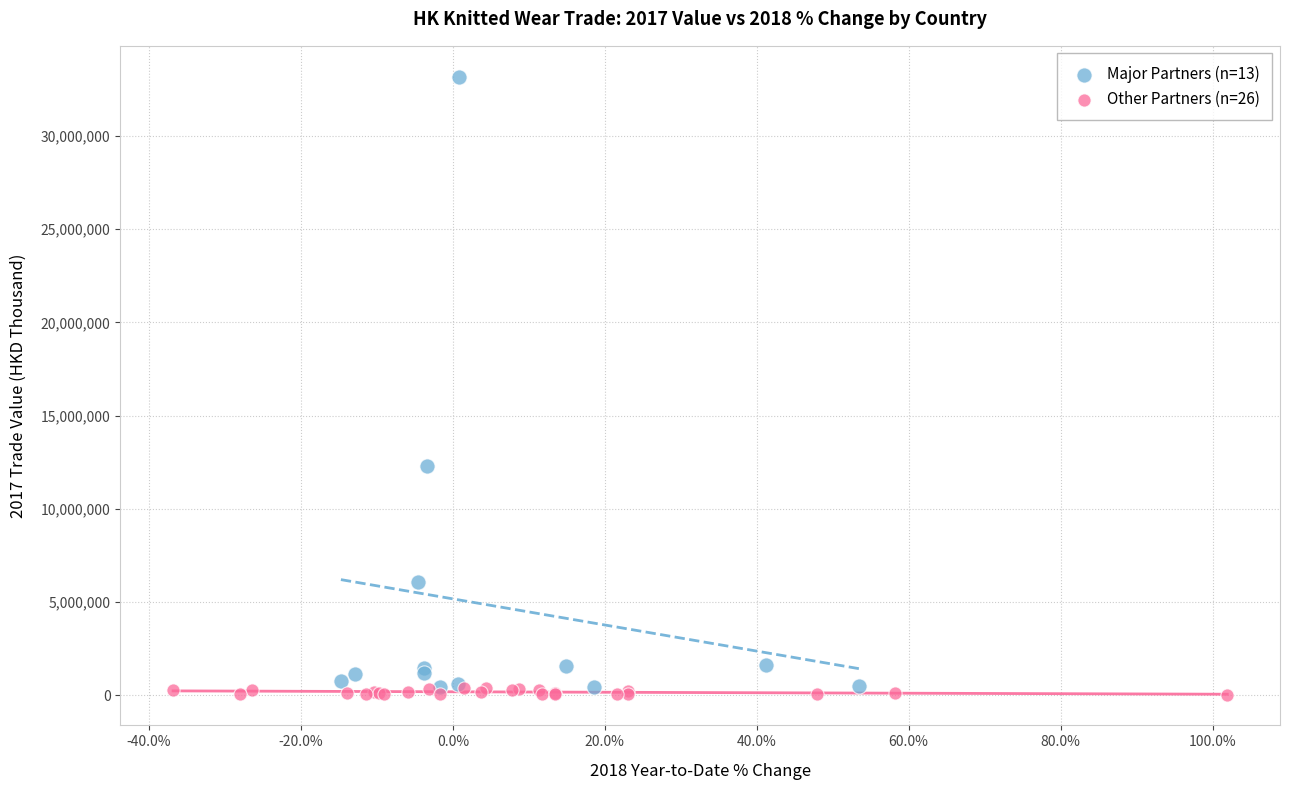

Which series reaches the maximum Y coordinate?

Major Partners (n=13)